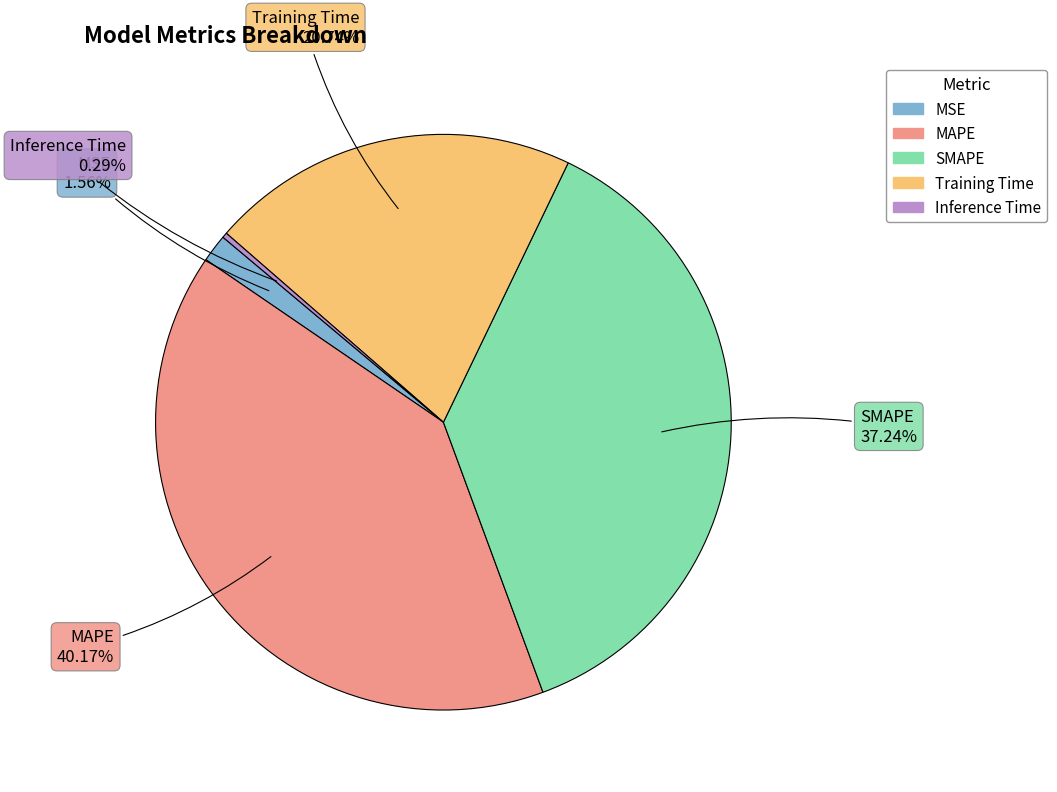

To the nearest percent, what is the average slice percentage?

20%